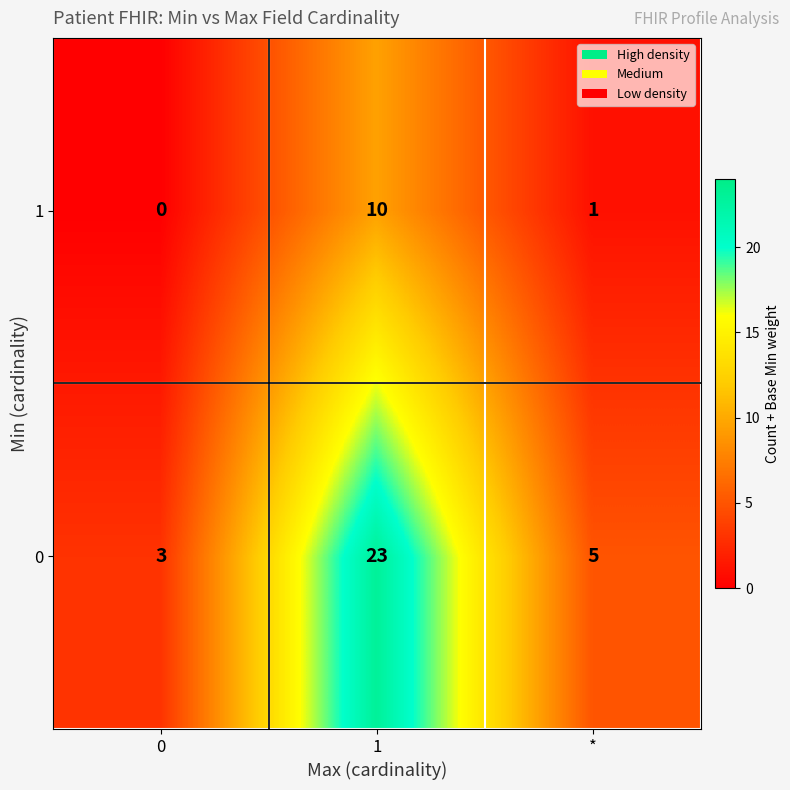

The 1 series shows 1 at *. True or false?

True